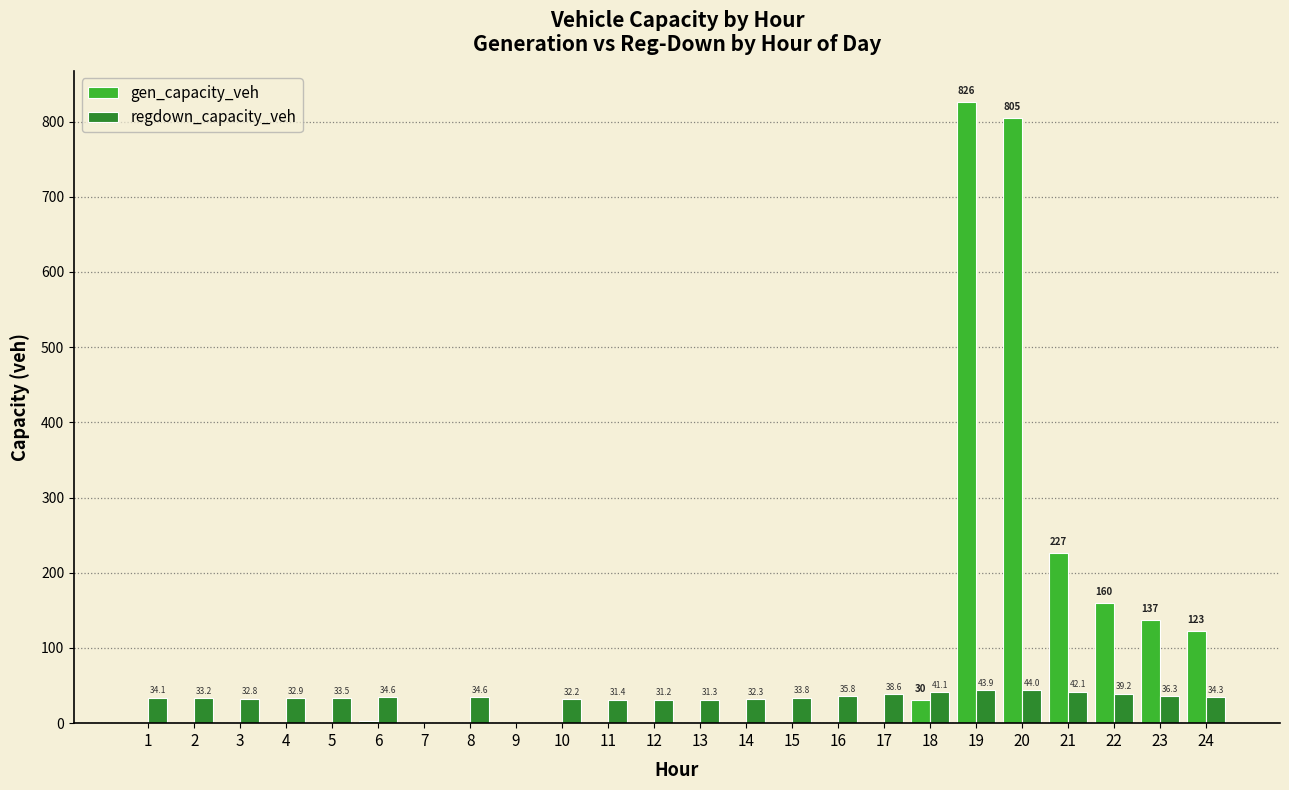

The gen_capacity_veh series shows -267.2 at 12. True or false?

False